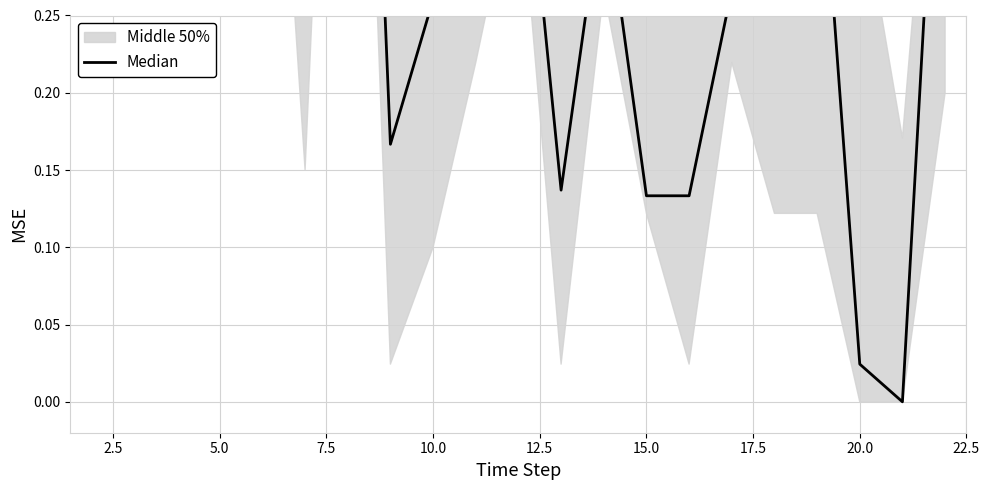

Reading right to left, list all the values displayed in this chart.

0.5	0.0	0.0	0.4	0.2	0.3	0.1	0.1	0.3	0.1	0.4	0.4	0.3	0.2	0.8	1.0	0.6	0.7	0.7	0.4	0.4